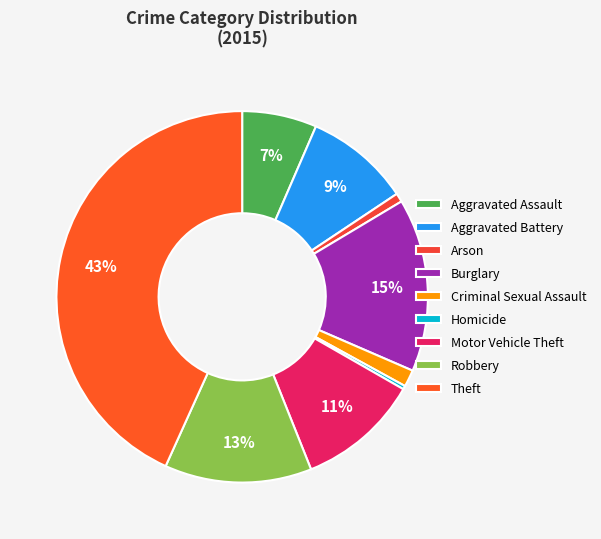

Which category has the biggest portion of the pie?

Theft